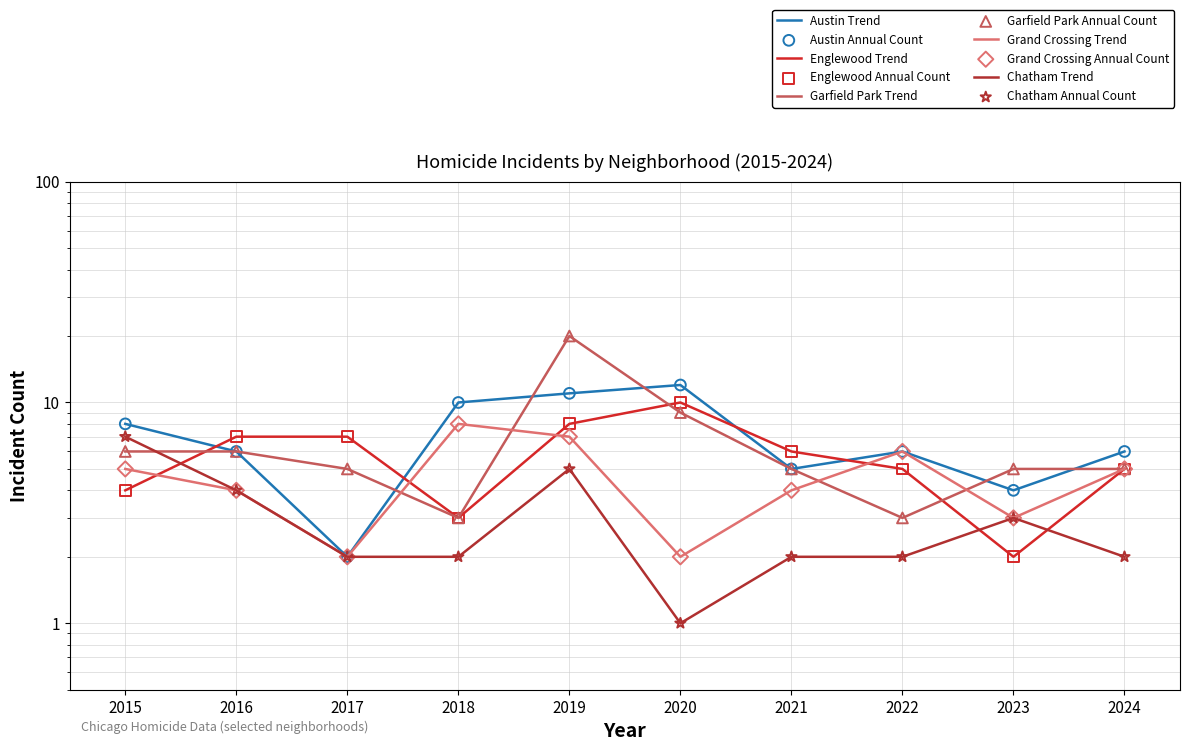

Which series has the largest total across all categories?

Austin